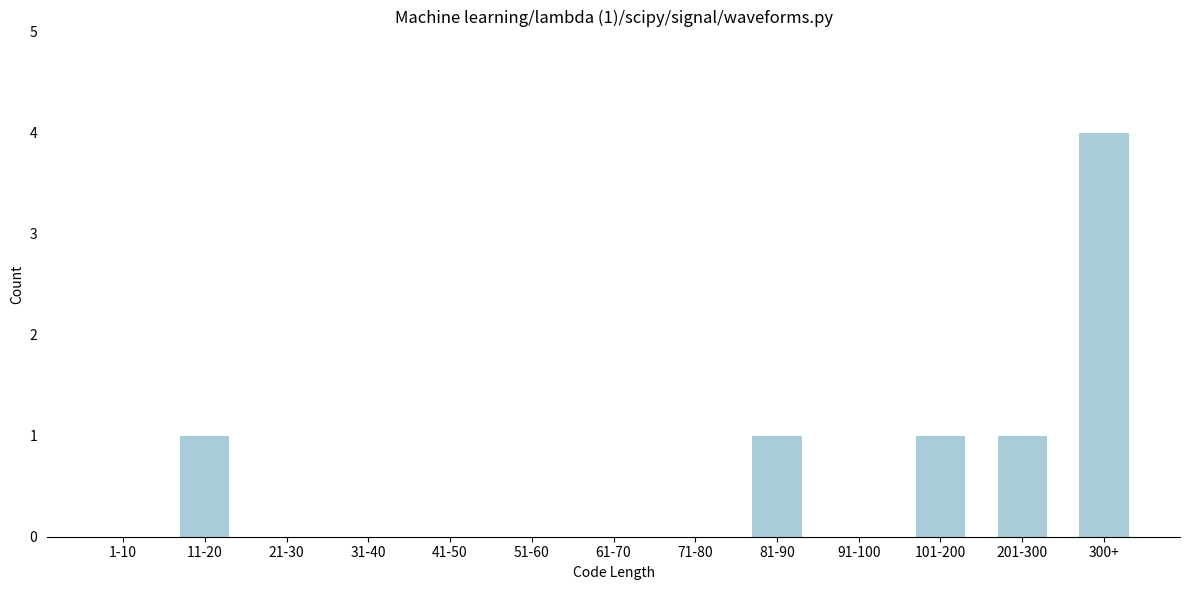

Reading right to left, transcribe all the data shown in this chart.

300+=4	201-300=1	101-200=1	91-100=0	81-90=1	71-80=0	61-70=0	51-60=0	41-50=0	31-40=0	21-30=0	11-20=1	1-10=0